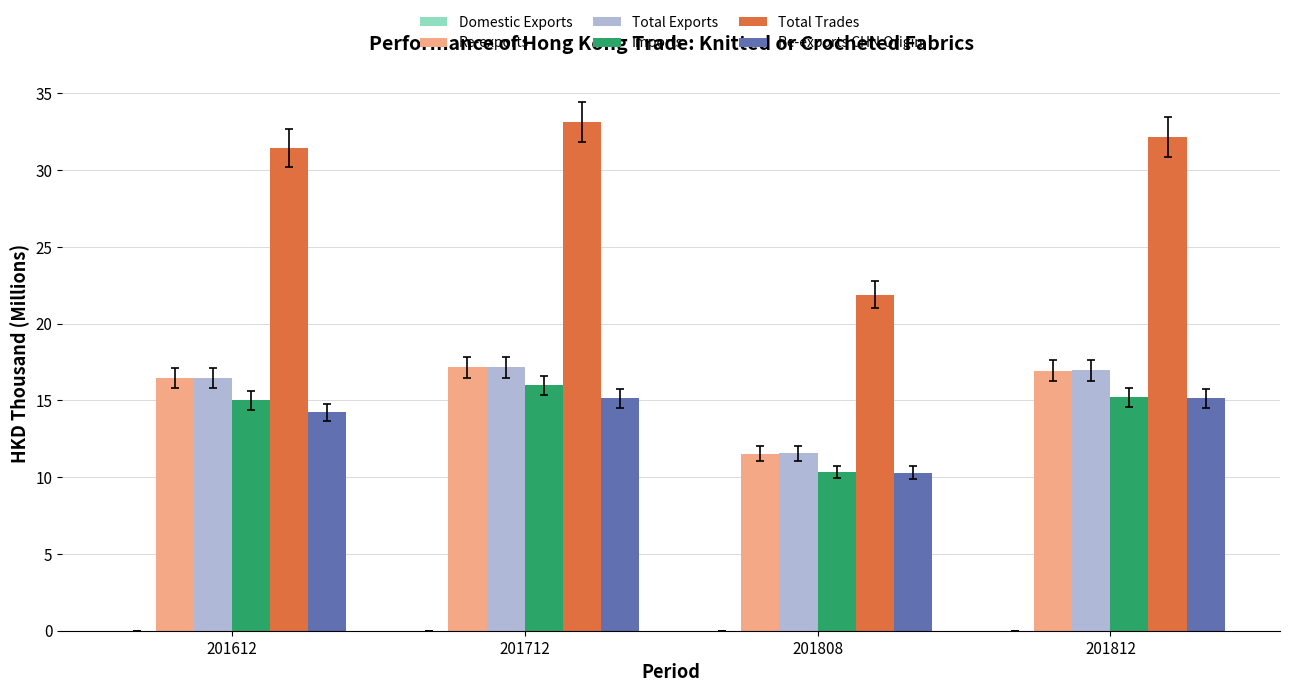

The Re-exports series shows 28.2 at 201812. True or false?

False